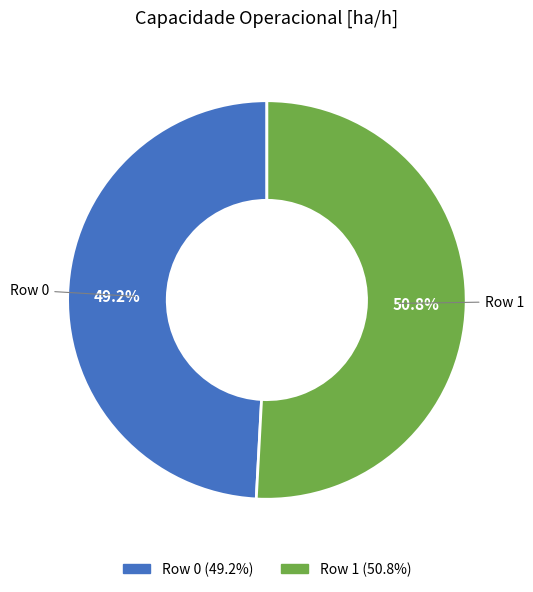

Which has a higher value, Row 1 or Row 0?

Row 1